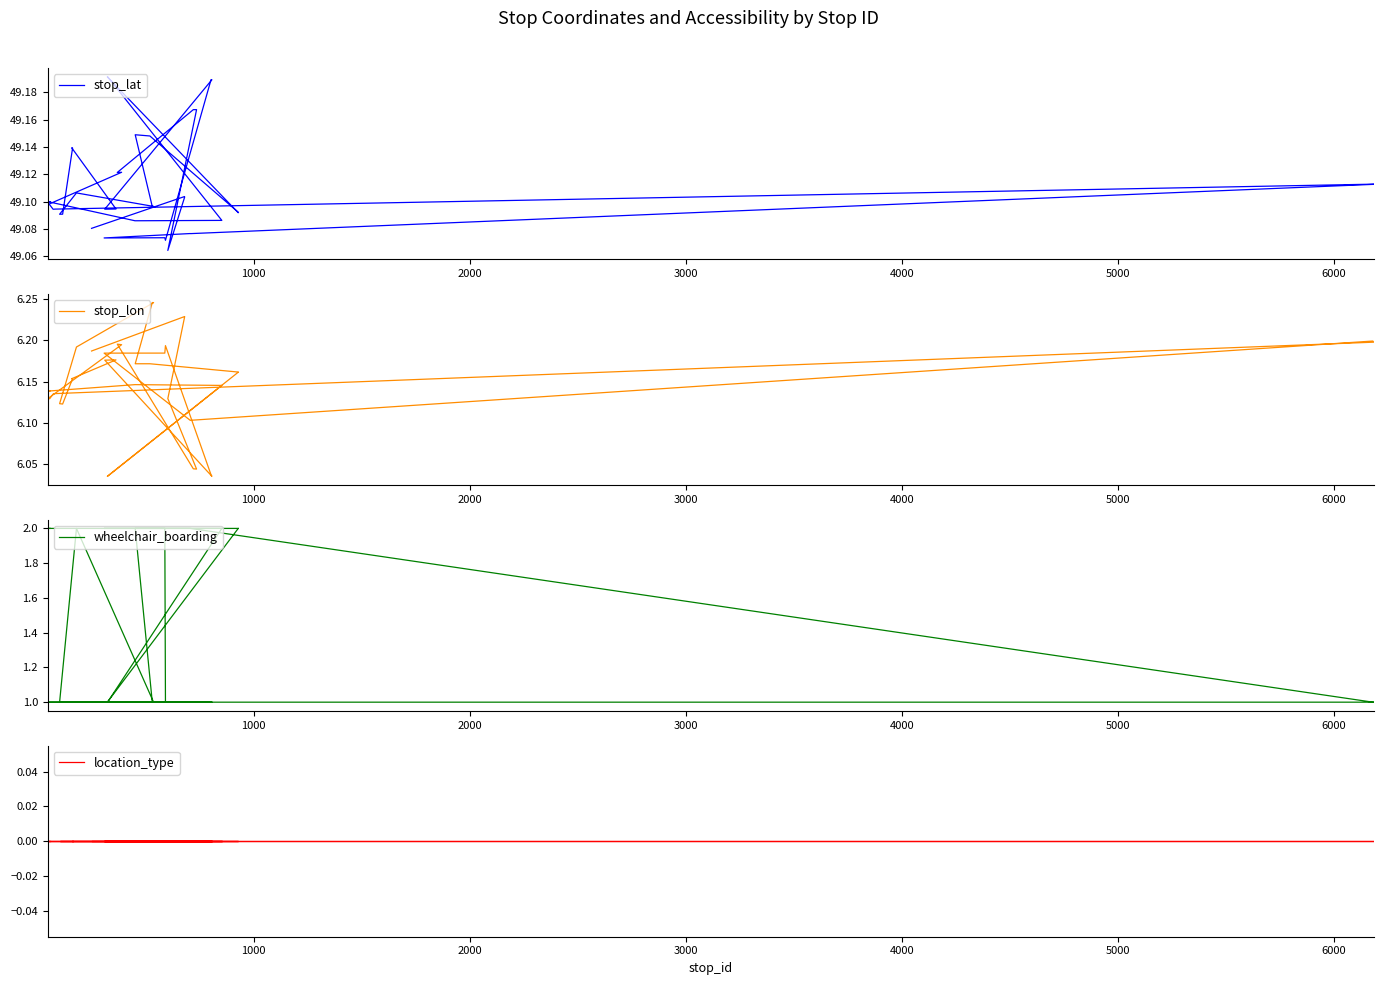

How many lines are shown in the chart?

4